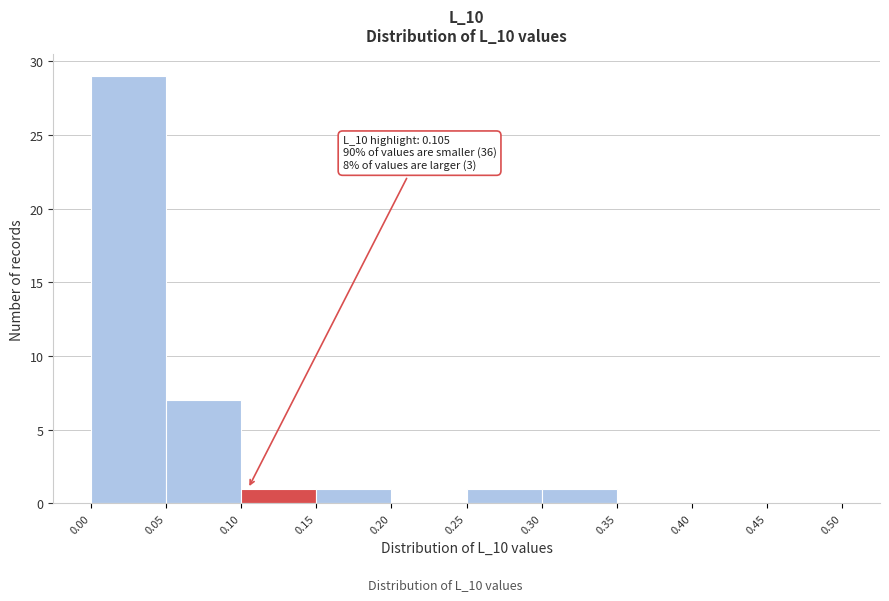

Which range on the x-axis has the tallest bar?

0.00 to 0.05